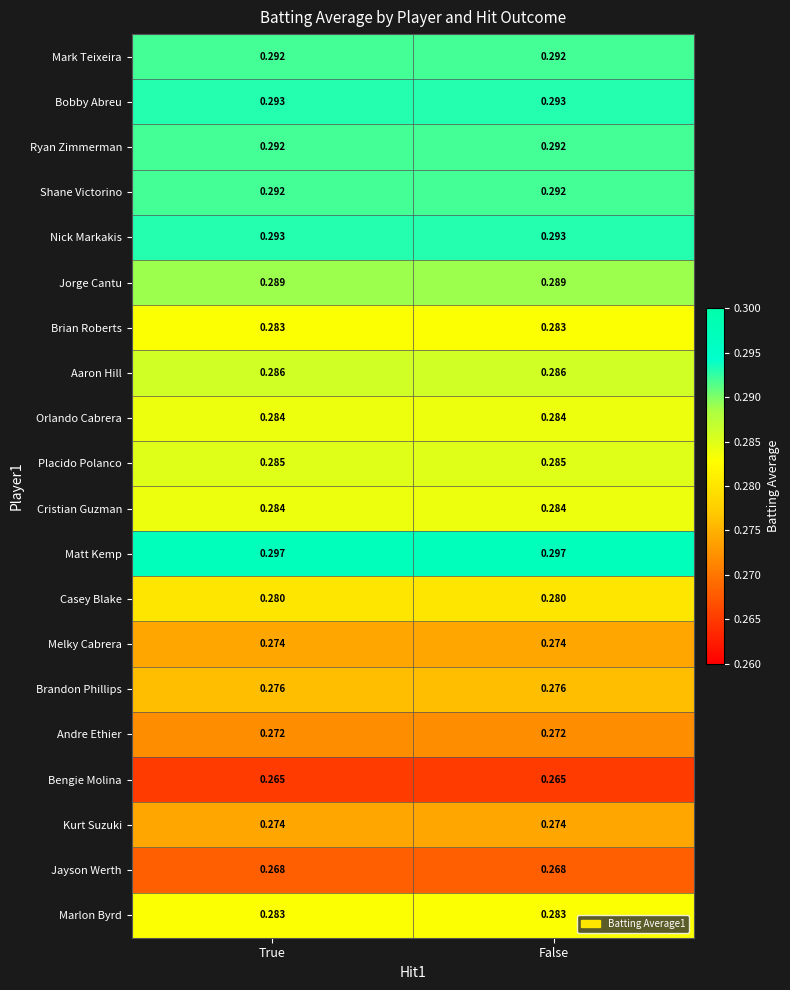

At which category is the sum across all series the highest?

True